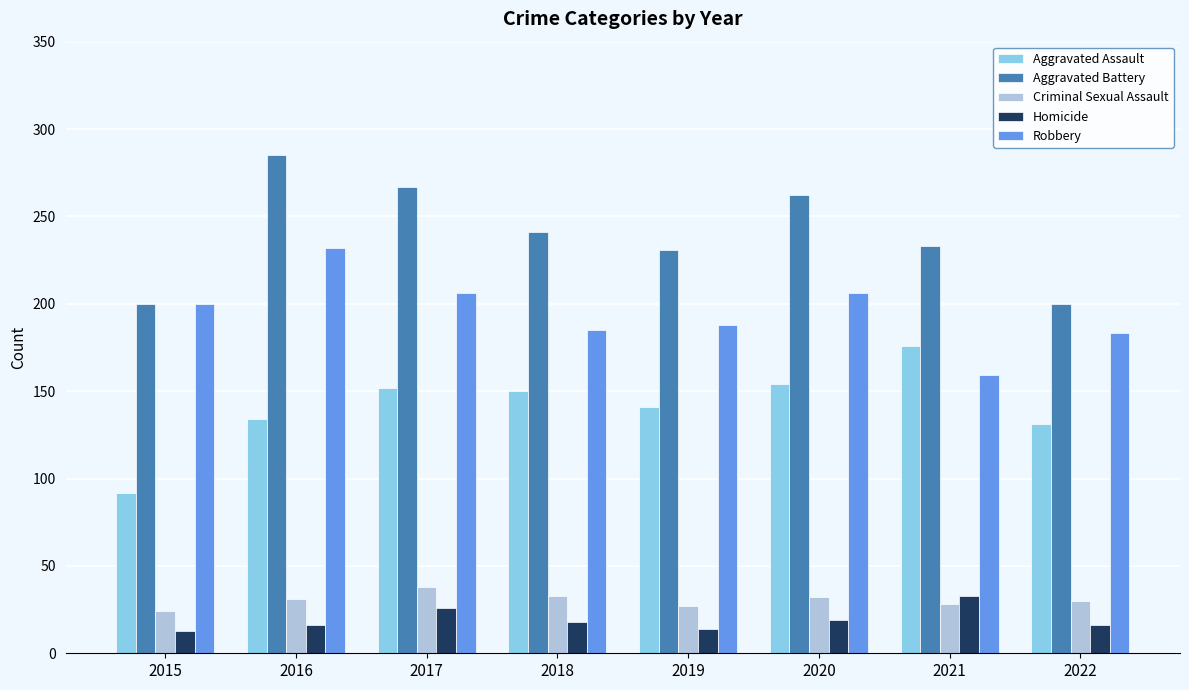

What are all the series names shown in the legend?

Aggravated Assault, Aggravated Battery, Criminal Sexual Assault, Homicide, Robbery